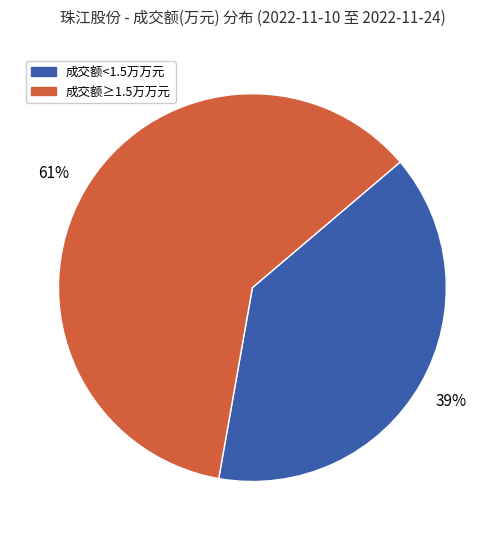

How many segments does this pie chart have?

2